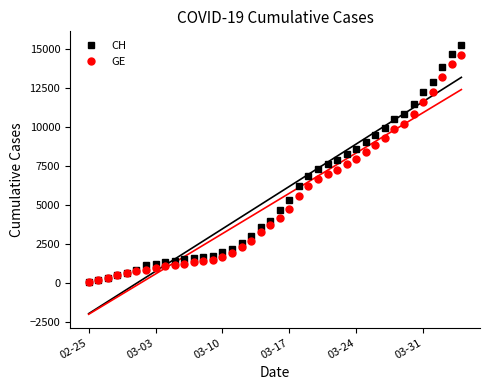

What is the maximum value for GE?

14625